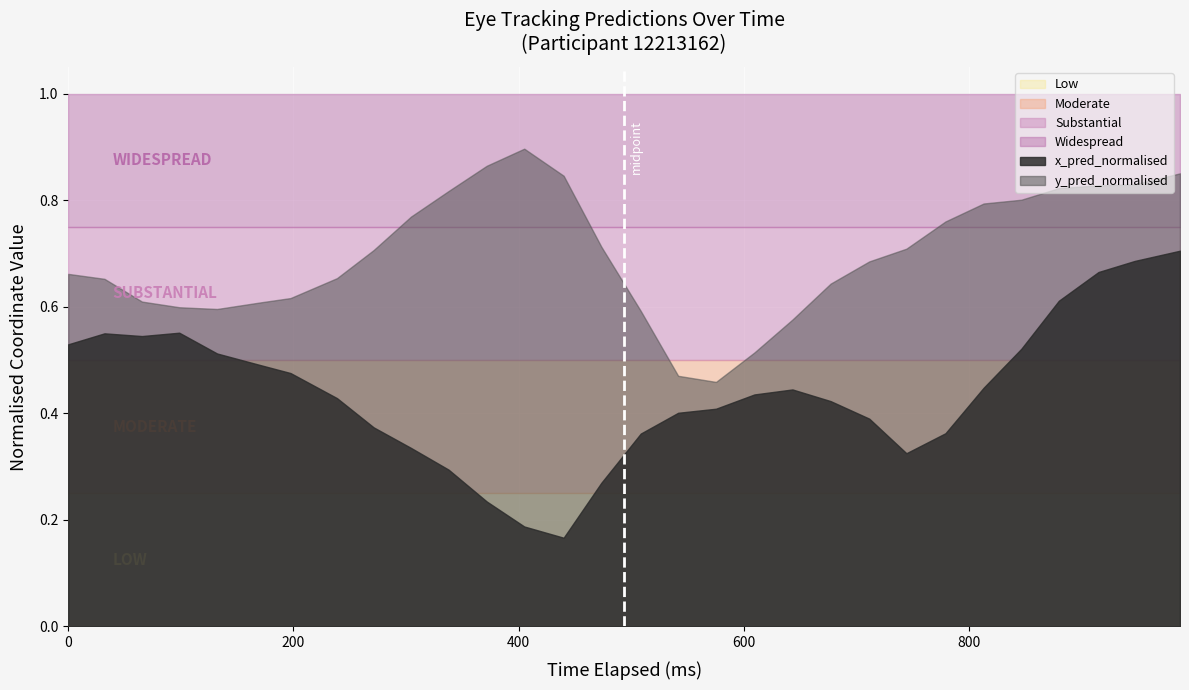

What is the value of the y_pred_normalised point at the 35th from the left?

0.8